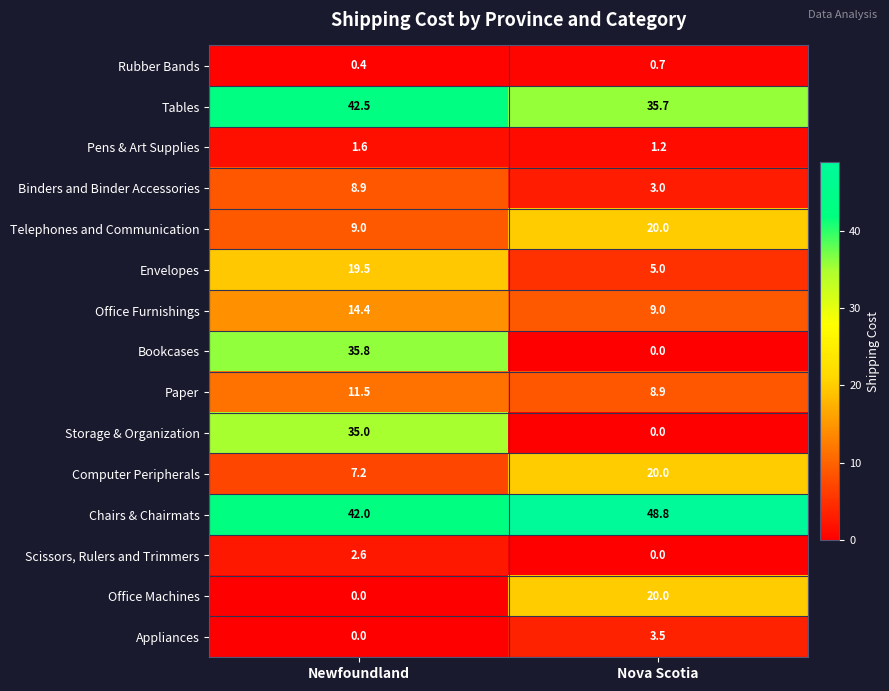

What is the maximum value shown in the chart?

48.8